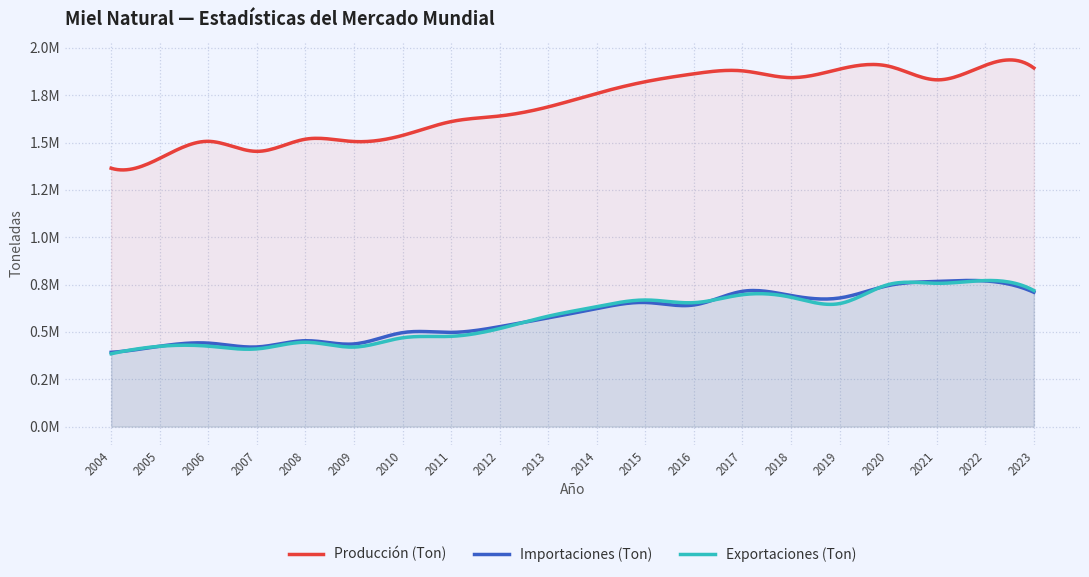

Which series has the widest spread of values?

Producción (Ton)